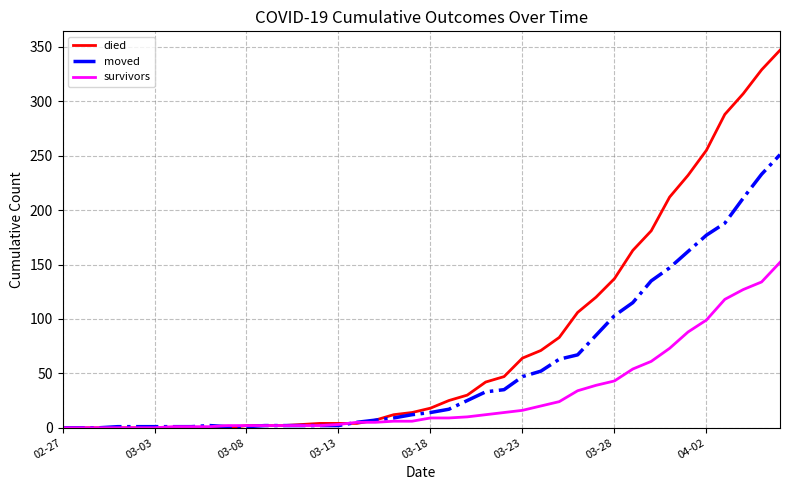

Rank the series by their maximum value, from highest to lowest.

died, moved, survivors